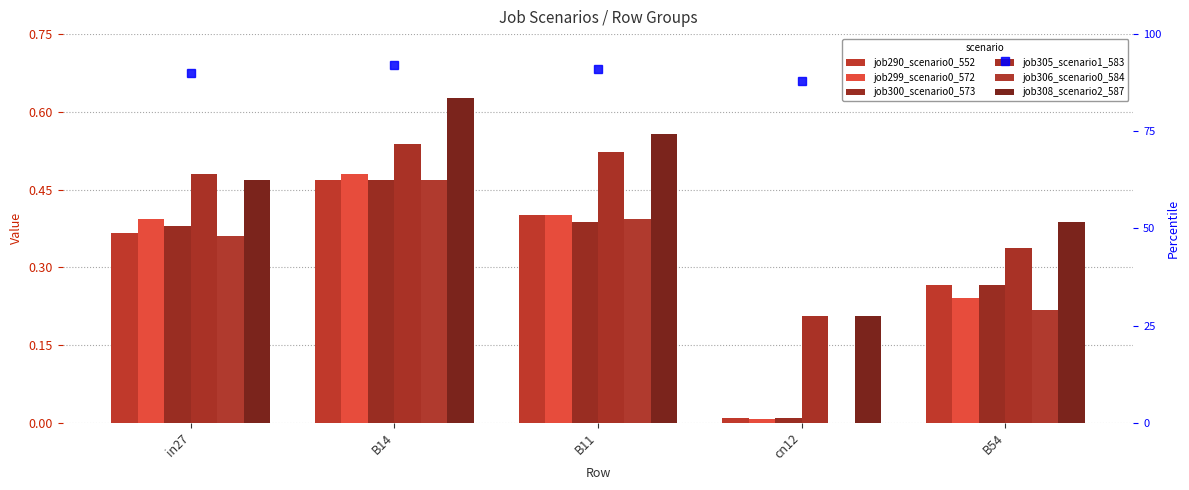

What is the average value of the job308_scenario2_587 series?

0.4